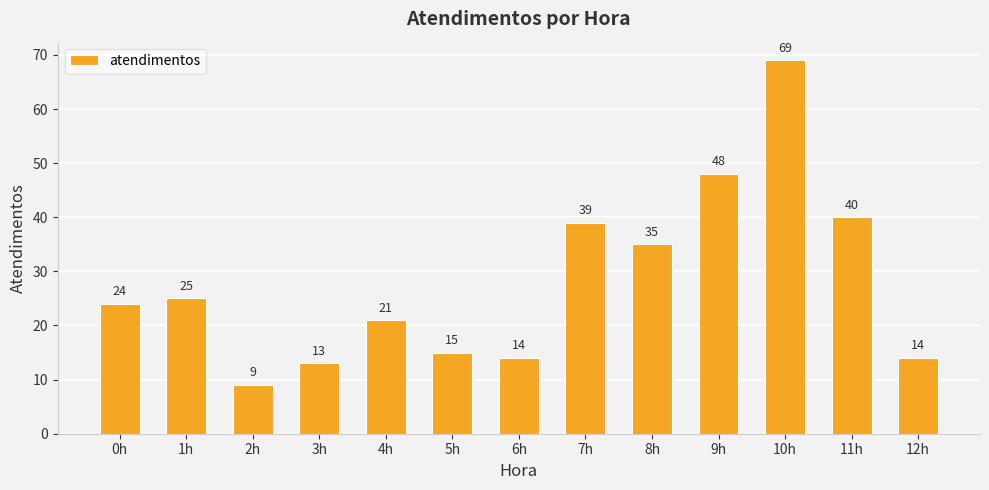

What value does the data have at 10h, to the nearest 10?

70